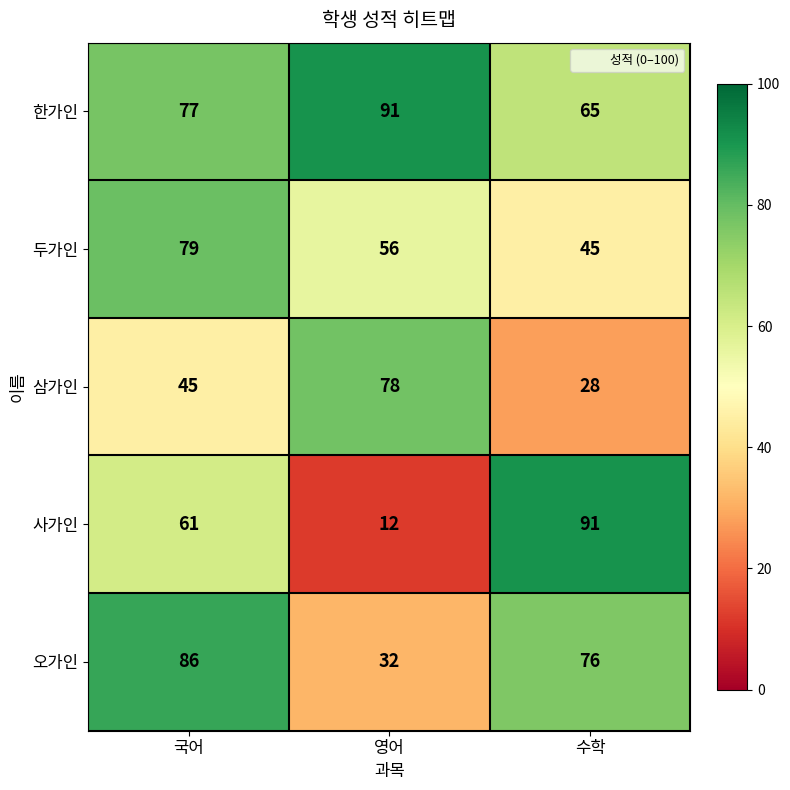

Rank the series at 영어 from highest to lowest value.

한가인, 삼가인, 두가인, 오가인, 사가인